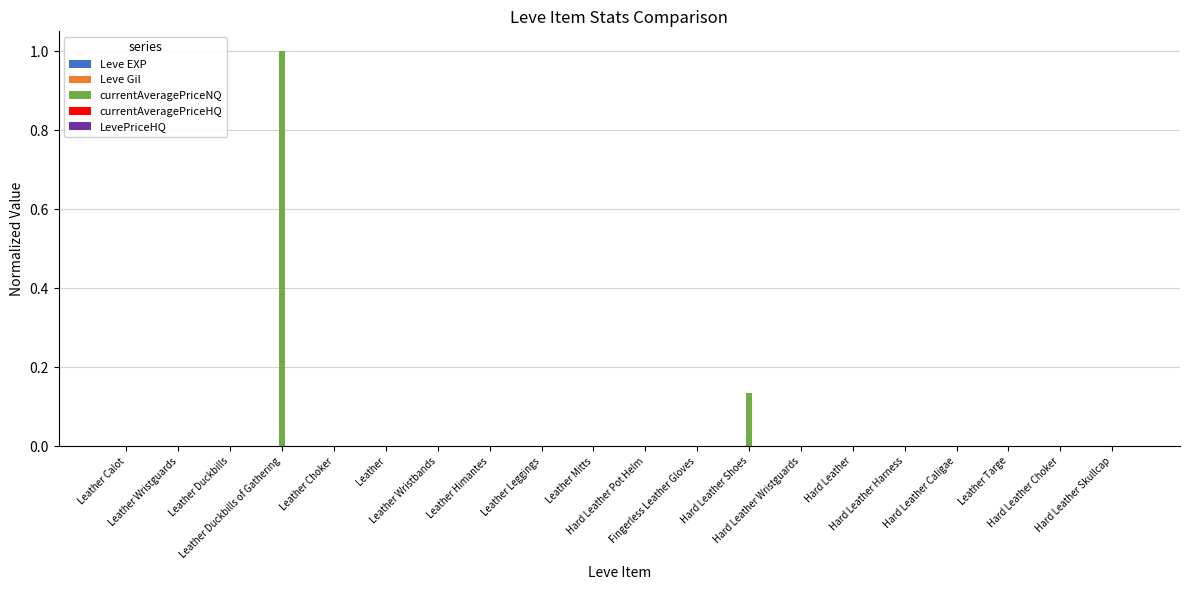

What is the greatest value displayed?

1.0